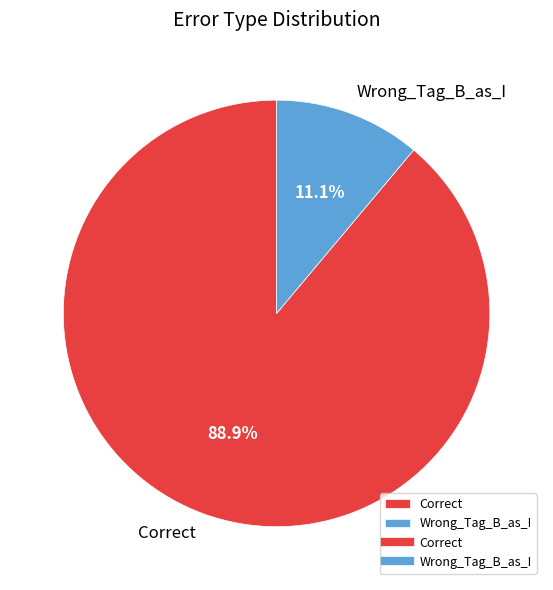

Count the number of slices in the pie.

2